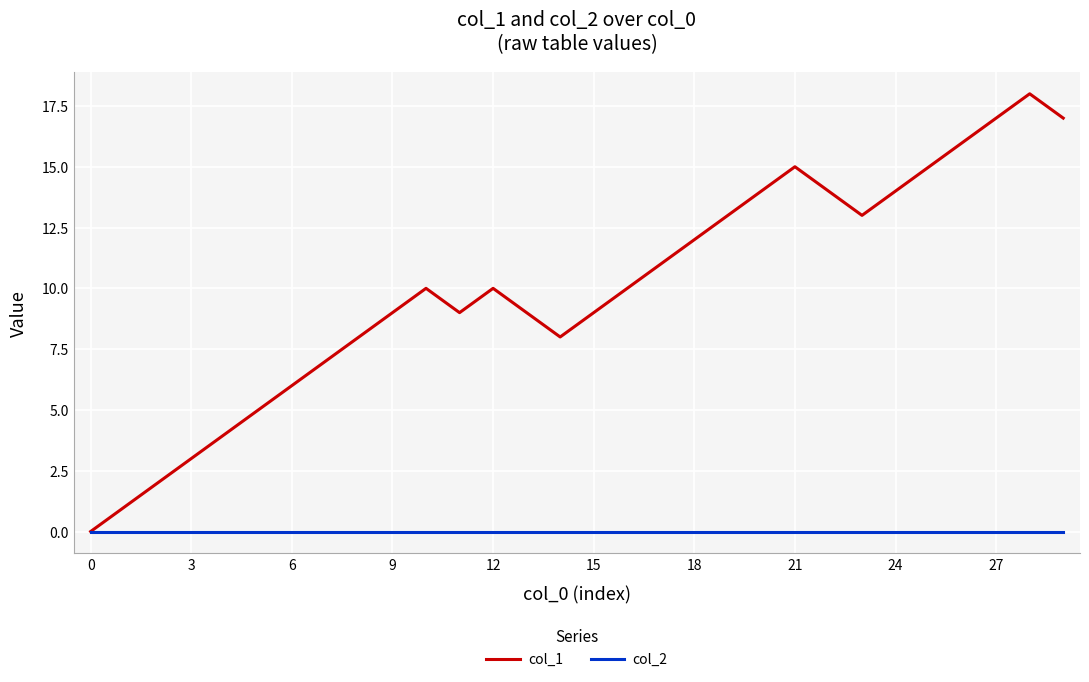

Which series has the largest total across all categories?

col_1